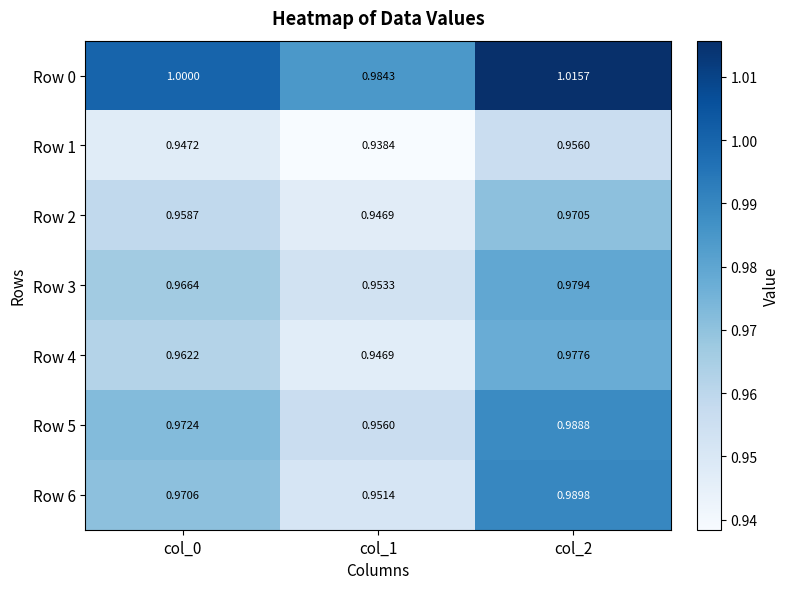

Which series changed the most between col_0 and col_2?

Row 6